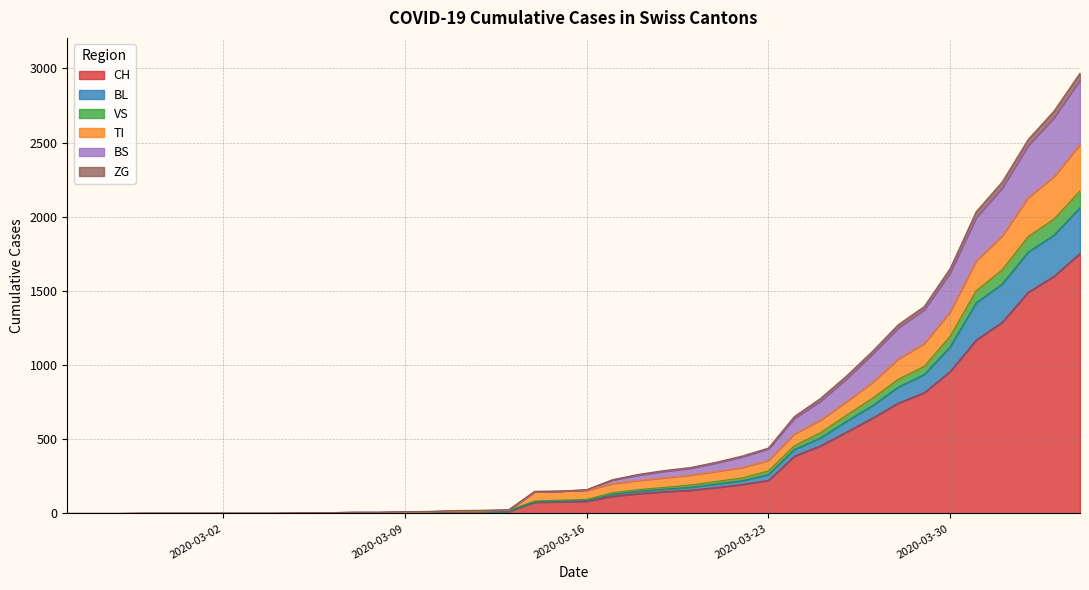

True or false: BL has more than 1 points higher than both neighbors.

False